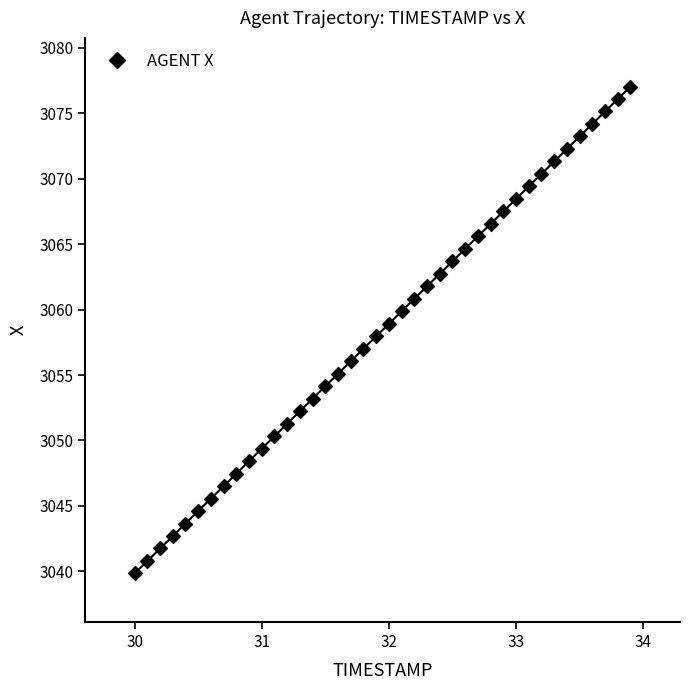

What is the range of Y values (max minus min)?

37.2